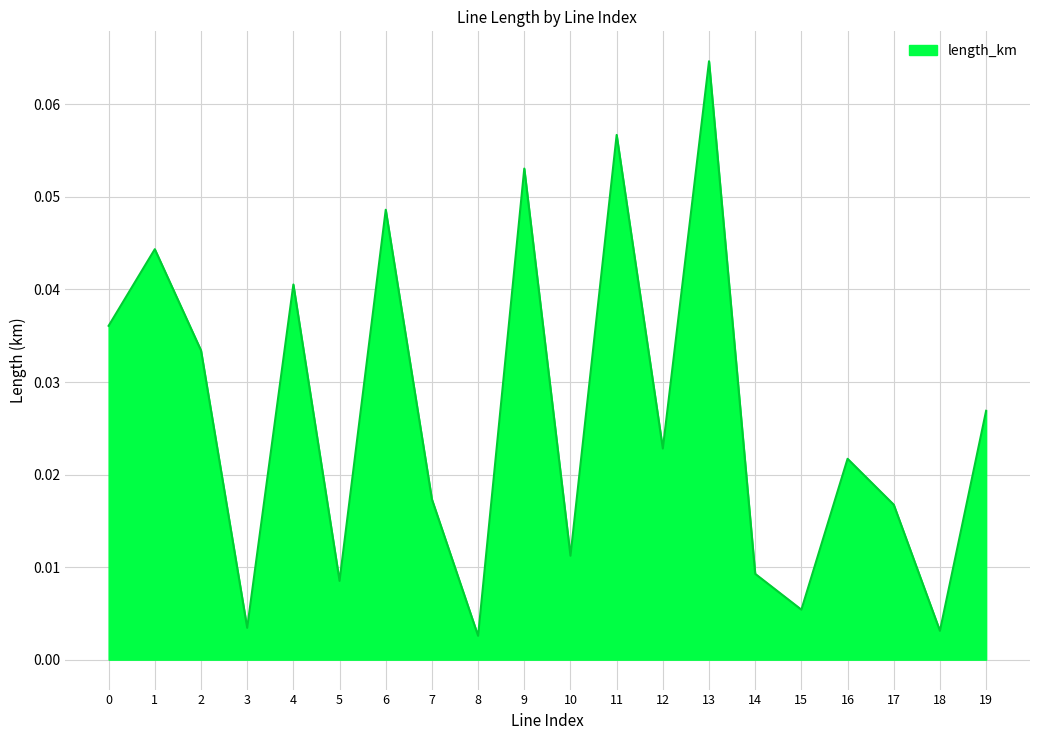

At which category does the chart reach its peak across all series?

13